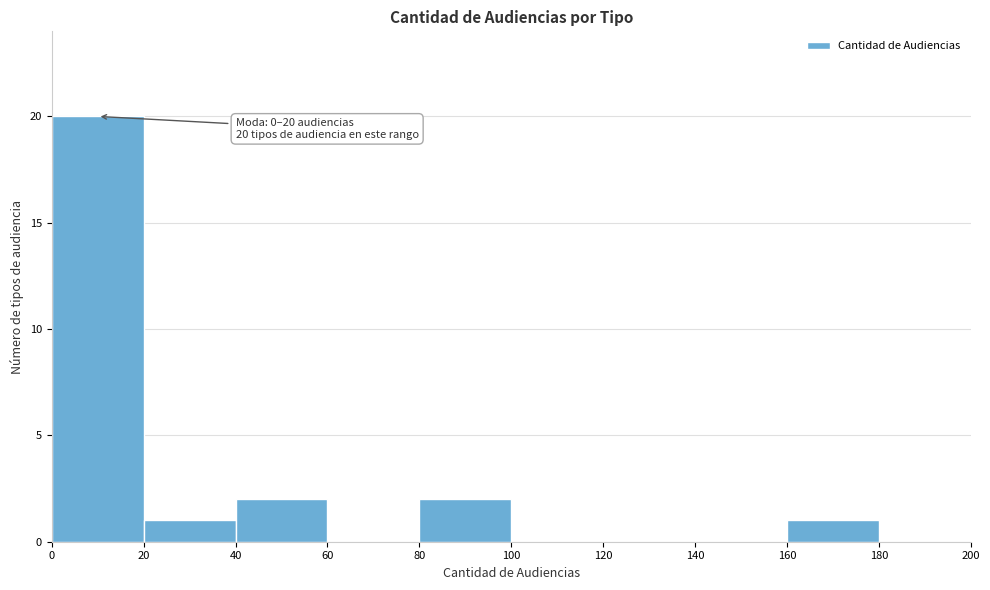

Which range on the x-axis has the tallest bar?

0 to 20